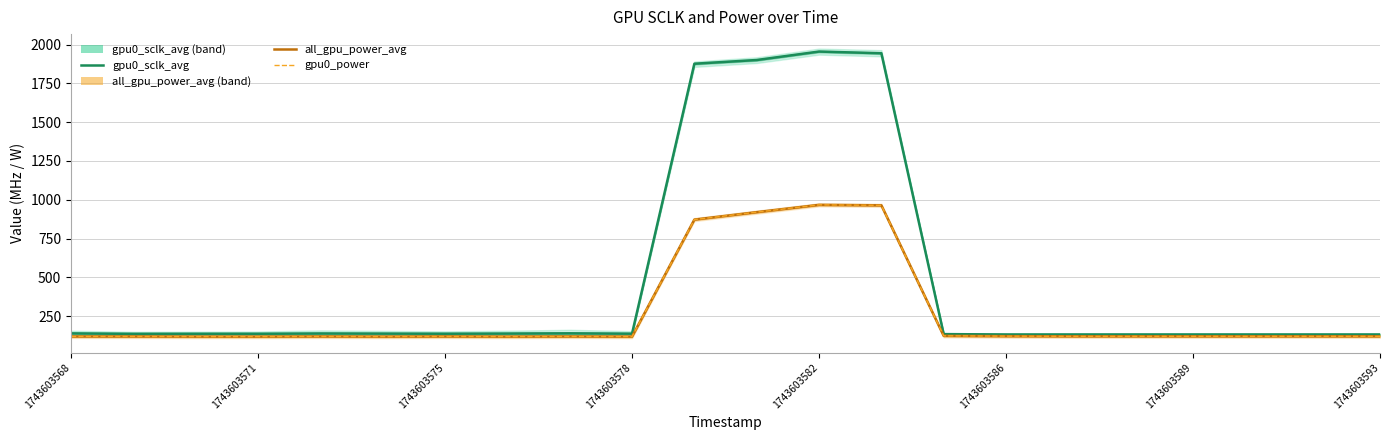

True or false: gpu0_power and all_gpu_power_avg intersect in this chart.

False